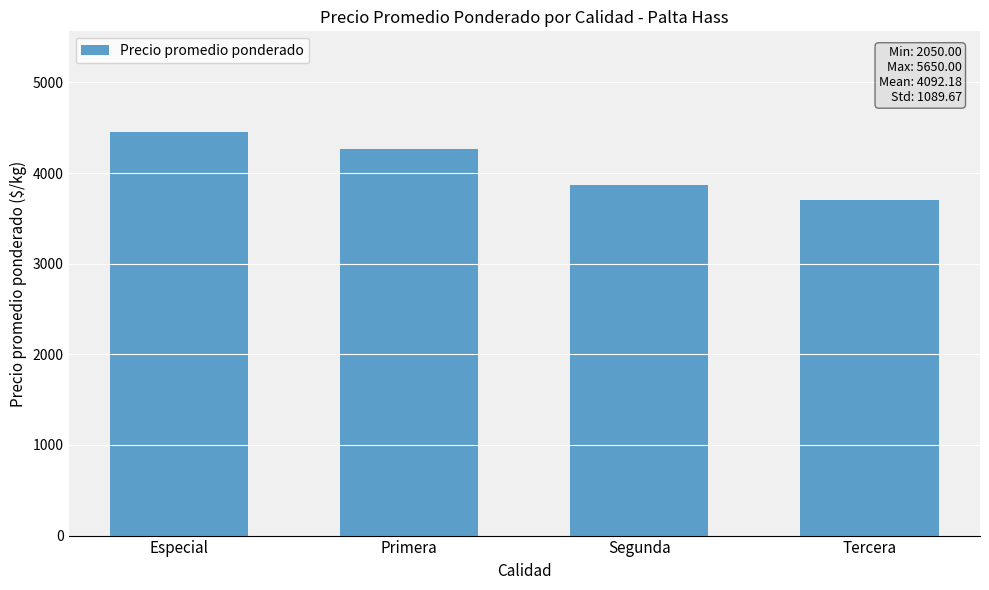

How many values are below 4261?

2